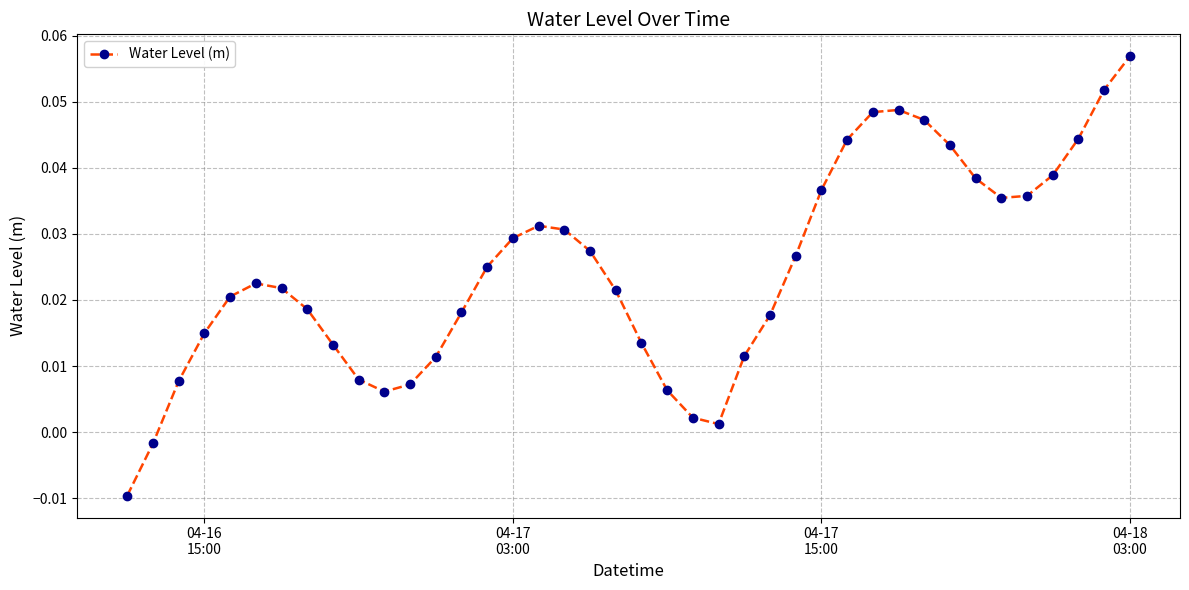

Count the number of categories in the chart.

40